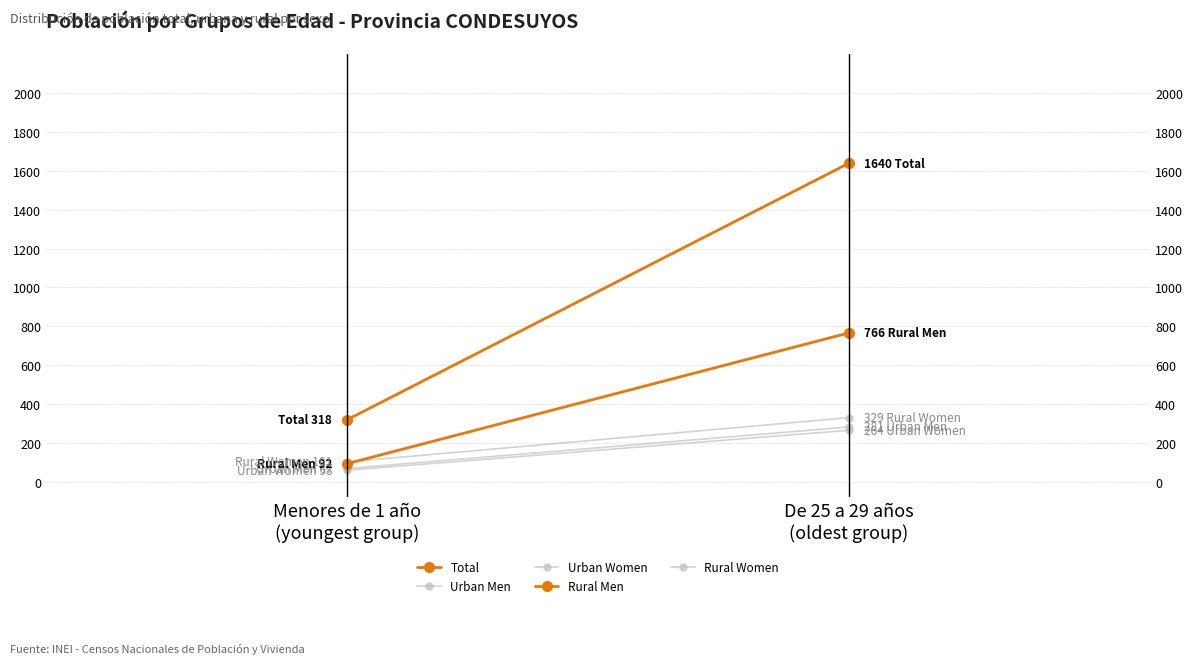

What position from the left is Menores de 1 año
(youngest group)?

1